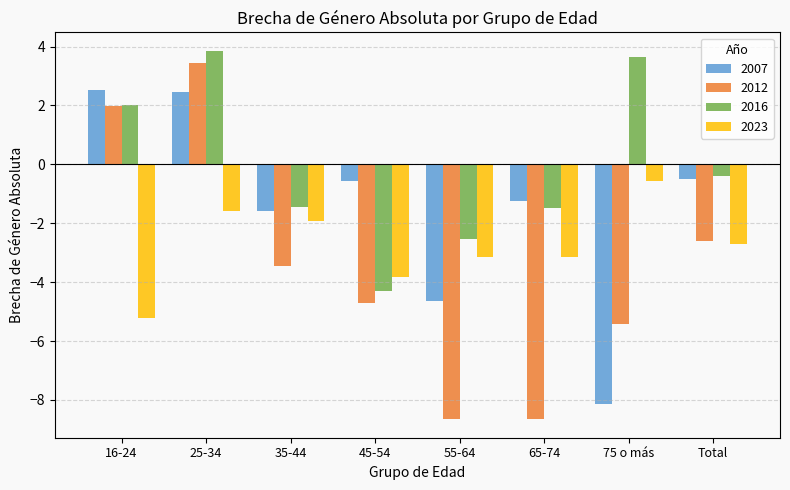

What is the label of the 6th bar from the left?

65-74